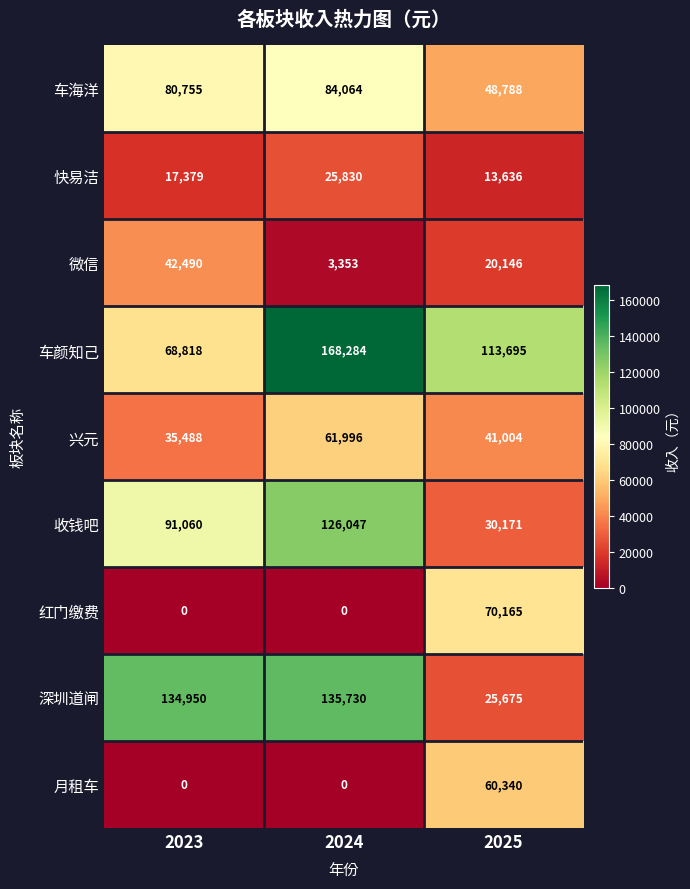

The 车海洋 series shows 84064 at 2024. True or false?

True